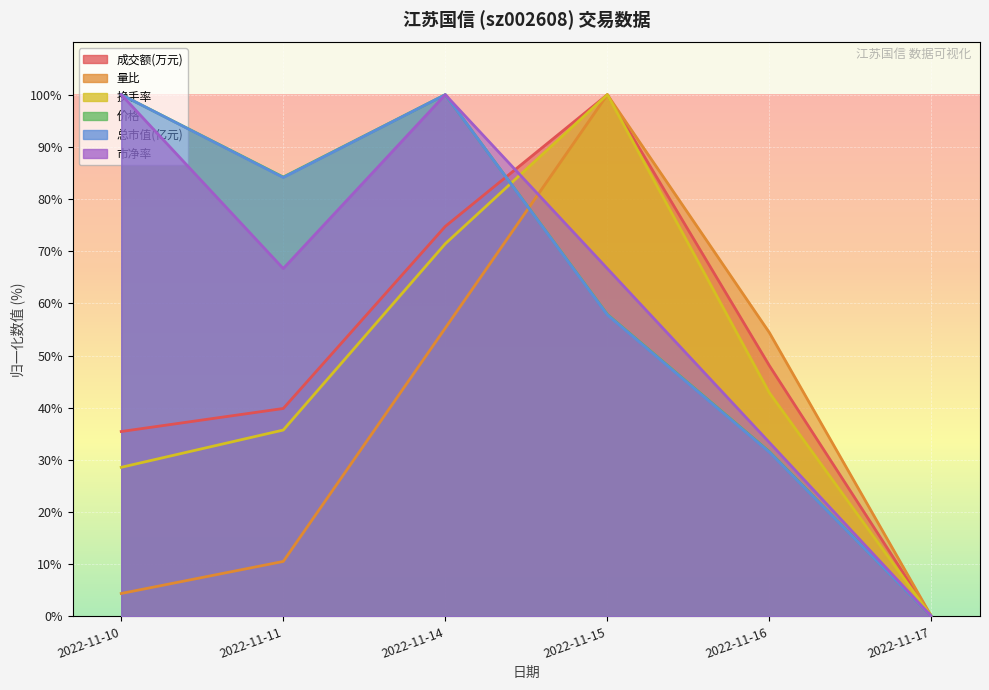

At 2022-11-16, list the series in order from largest to smallest.

量比, 成交额(万元), 换手率, 市净率, 价格, 总市值(亿元)